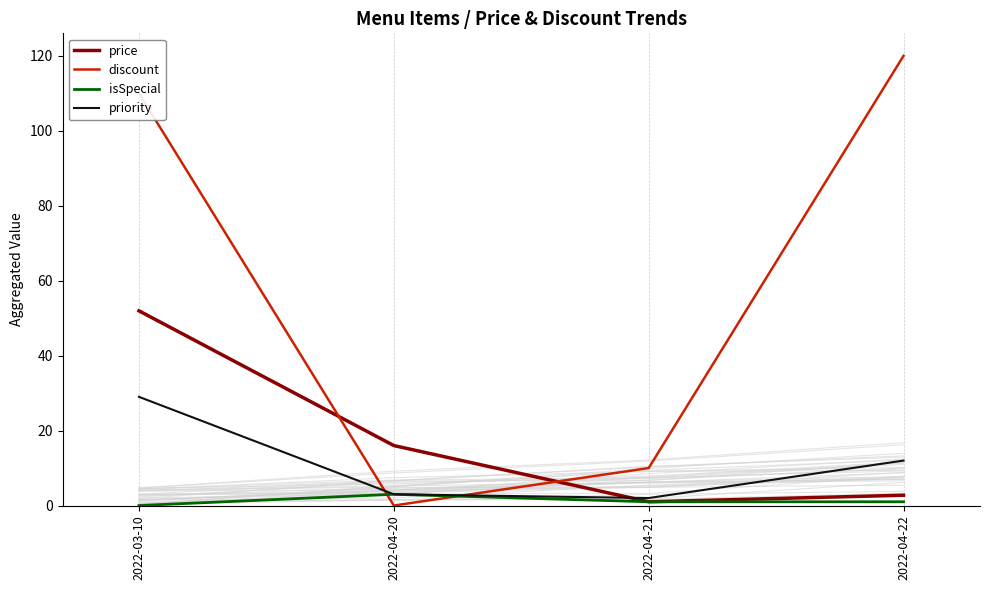

Which series has the largest total across all categories?

discount